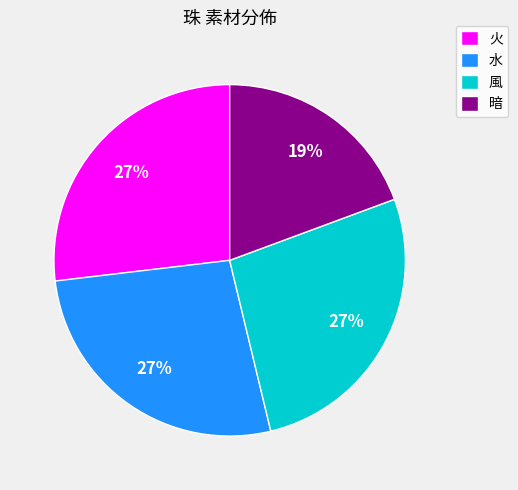

Approximately how many times larger is the value at 風 compared to 火?

1.0